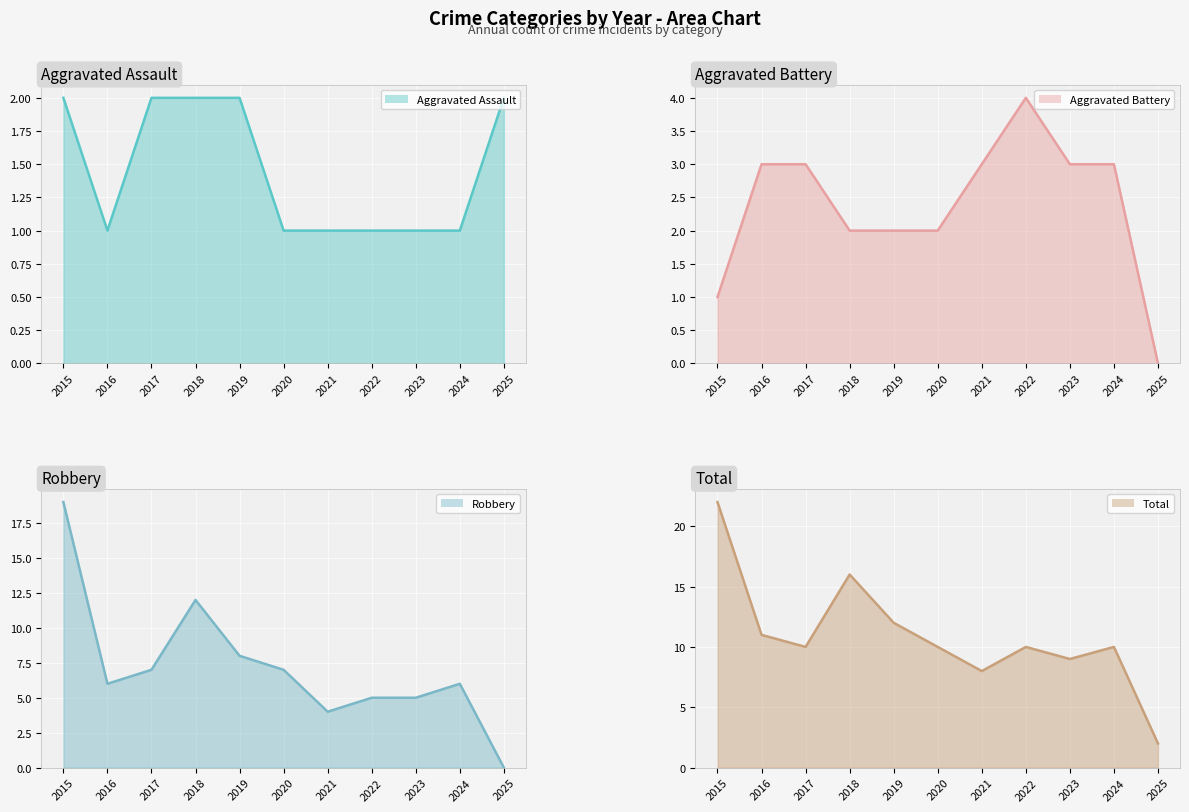

True or false: Aggravated Assault (line) has more than 0 points higher than both neighbors.

False